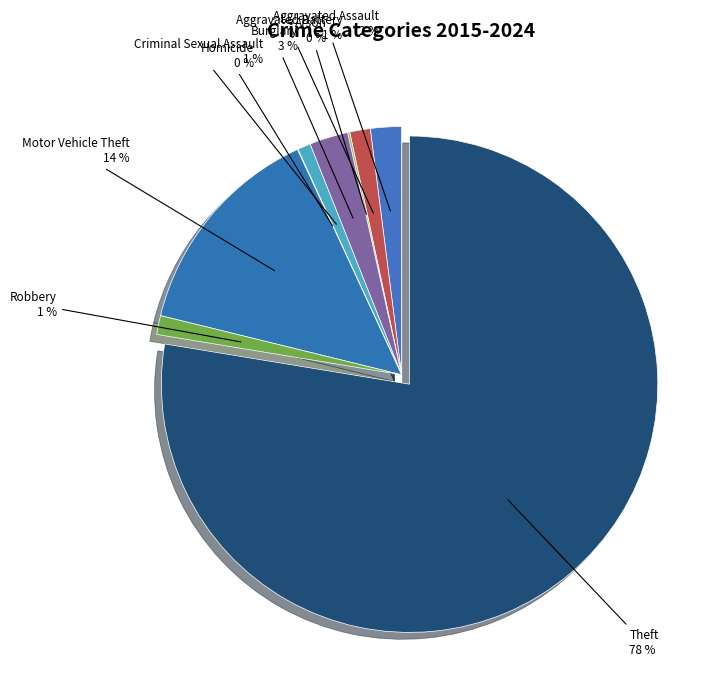

To the nearest percent, what is the difference between the largest and smallest slice percentages?

78%